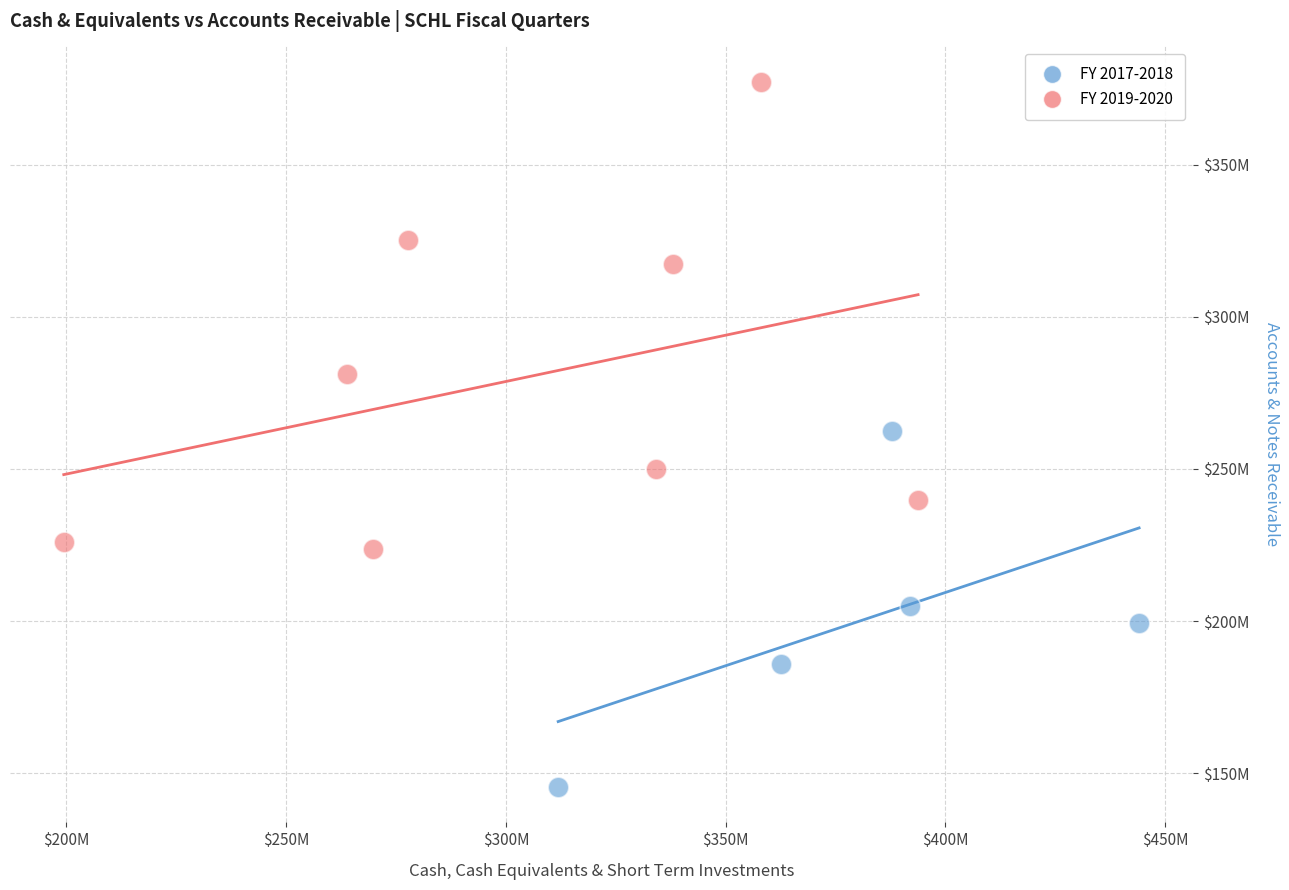

Which series has the widest spread of Y values?

FY 2019-2020